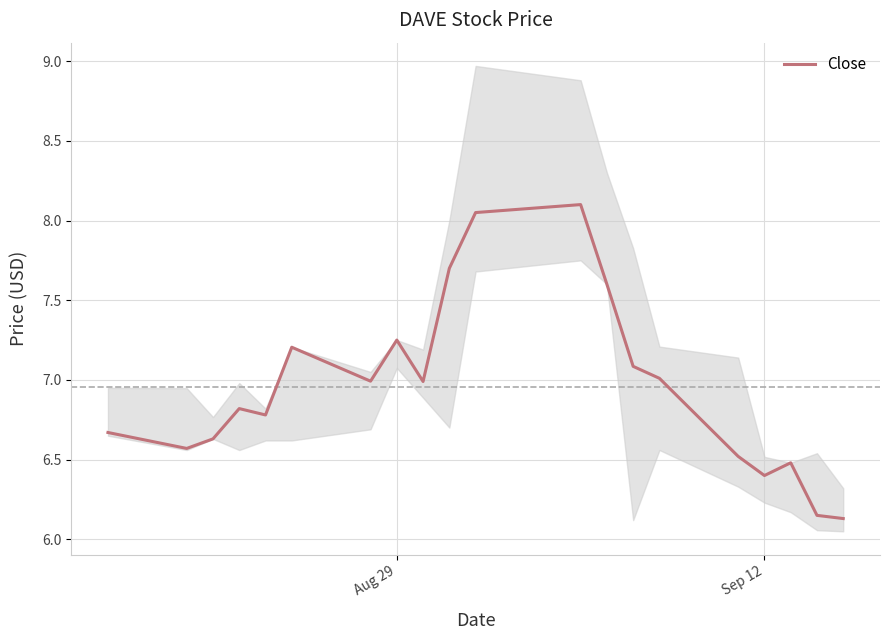

The Close series shows 9.4 at Sep 12. True or false?

False